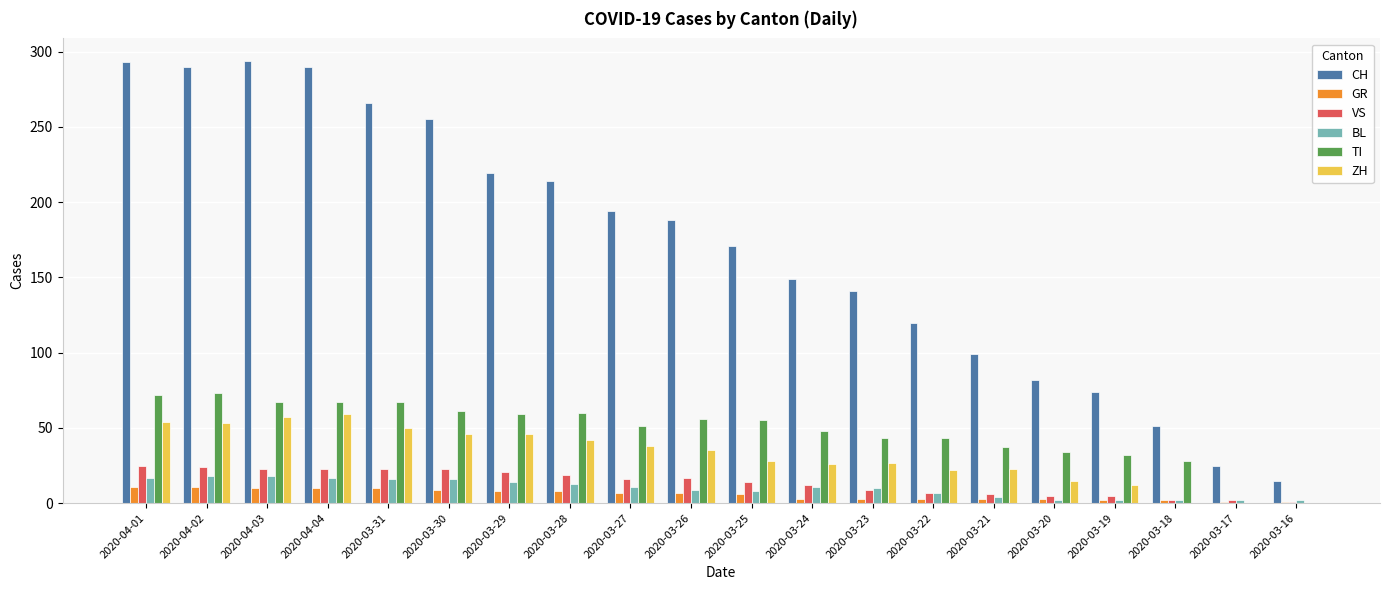

Which series has the largest total across all categories?

CH